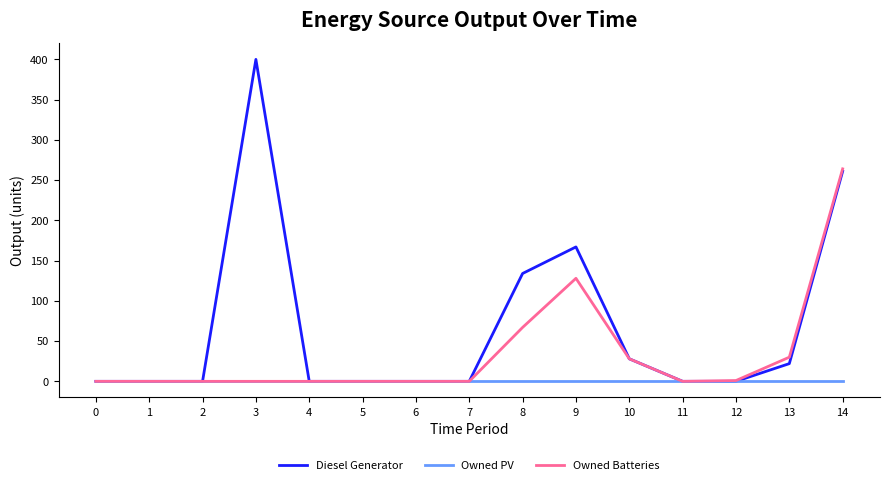

List the series in order of their overall mean, highest first.

Diesel Generator, Owned Batteries, Owned PV